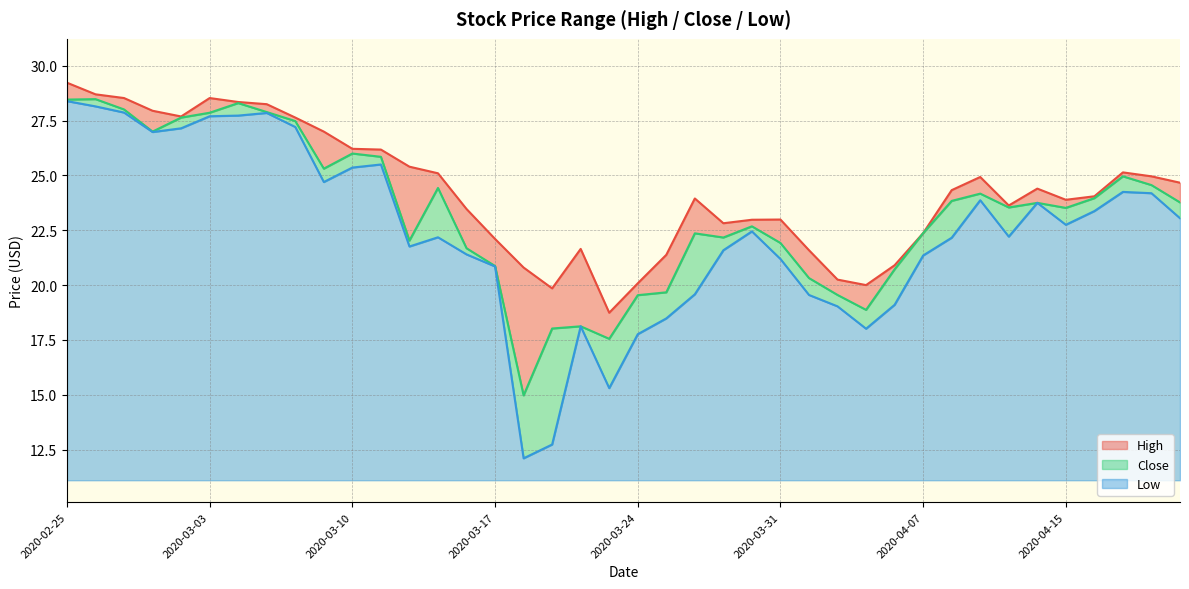

True or false: Low and Close intersect in this chart.

False